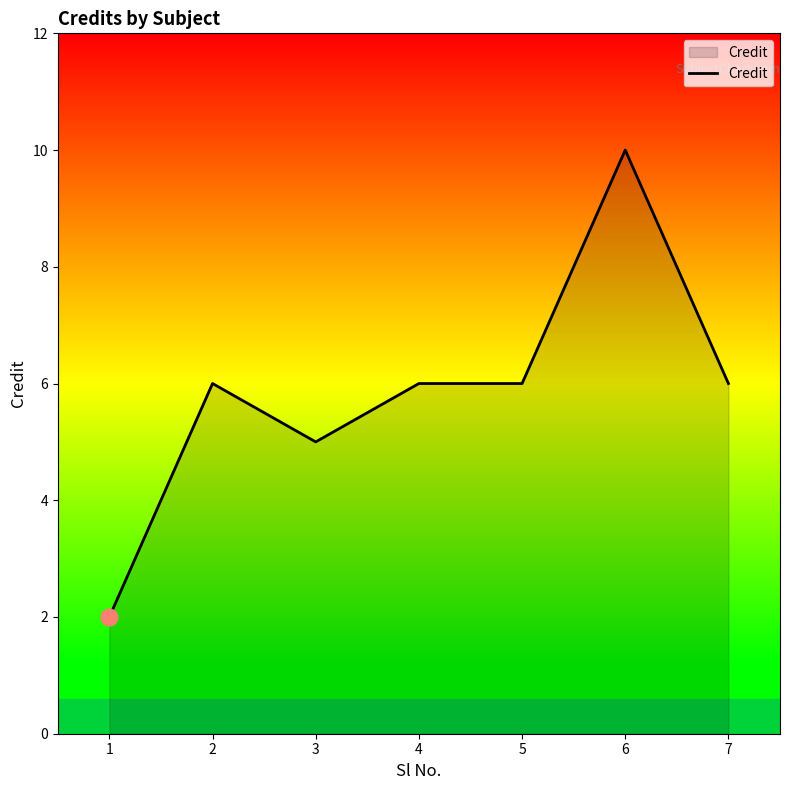

Reading right to left, extract all data points from this chart.

7=6	6=10	5=6	4=6	3=5	2=6	1=2